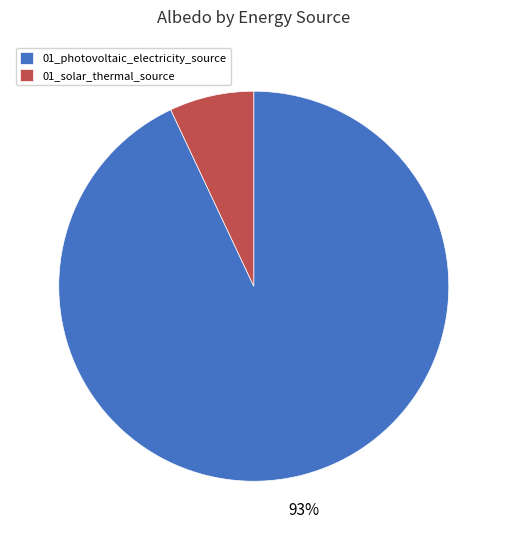

Which slice is the largest?

01_photovoltaic_electricity_source